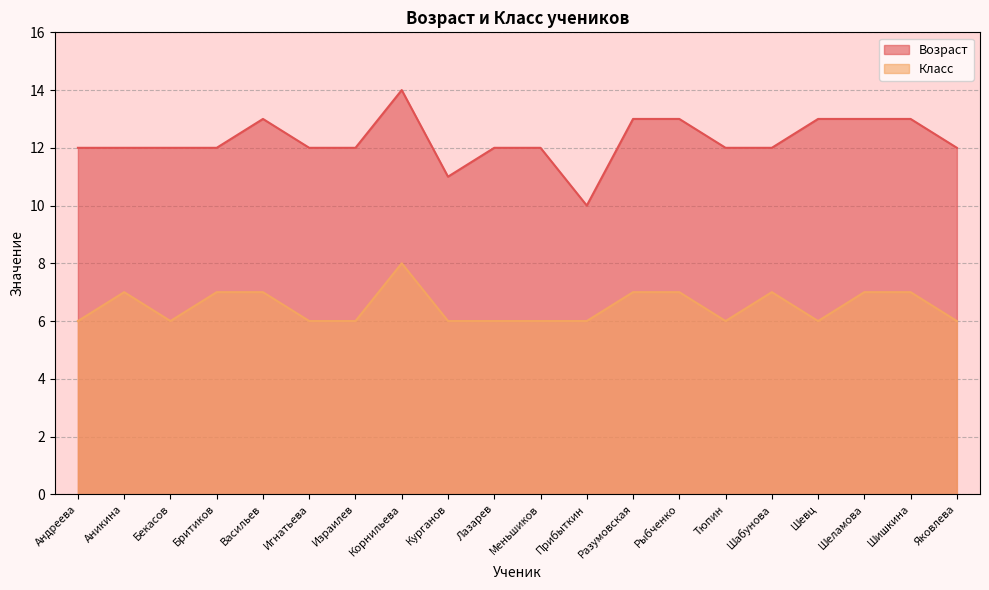

True or false: Класс and Возраст cross at least once.

False